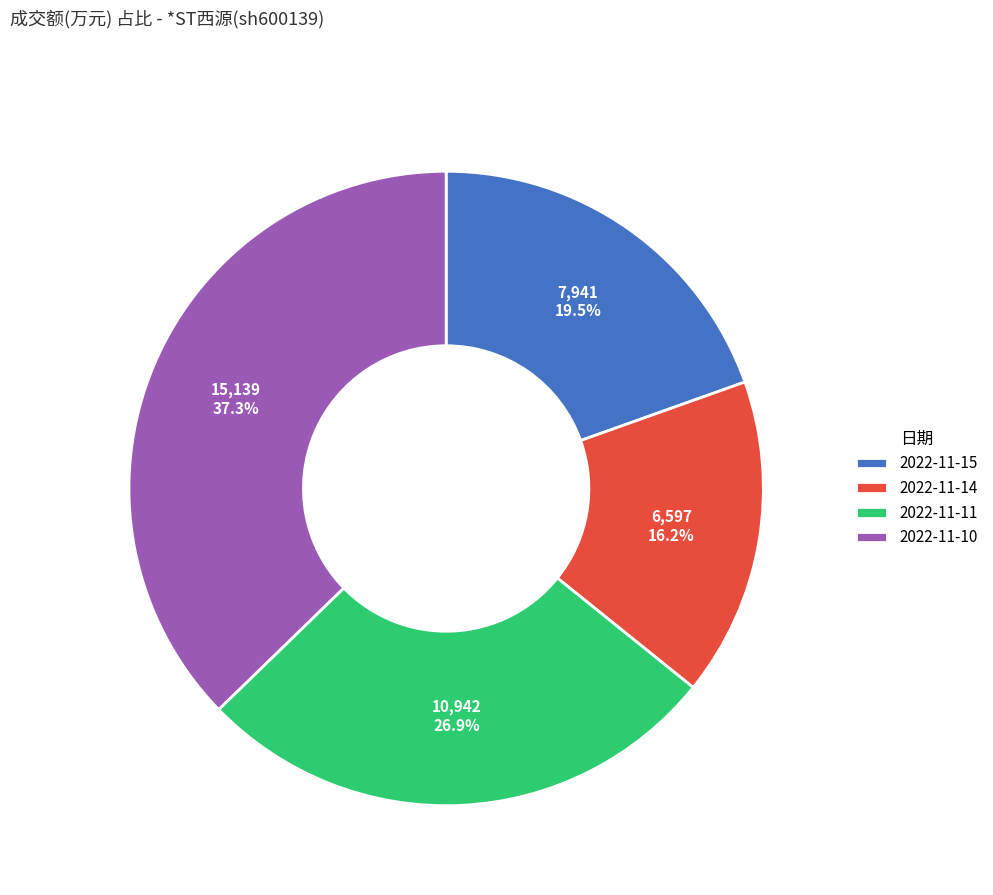

What percentage is NOT represented by 2022-11-10?

62.7%